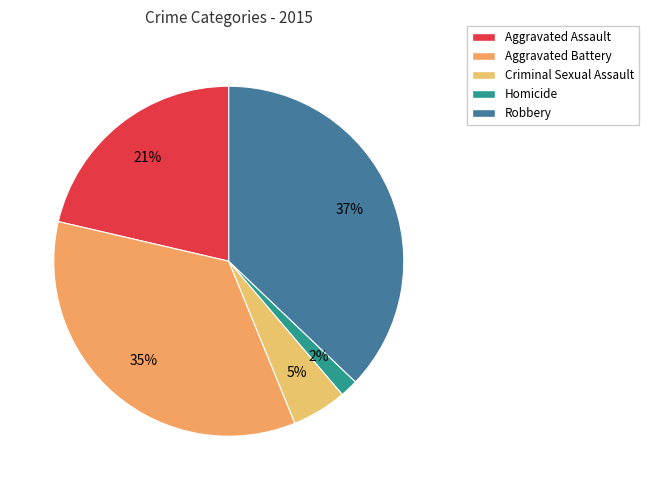

Count the number of slices in the pie.

5